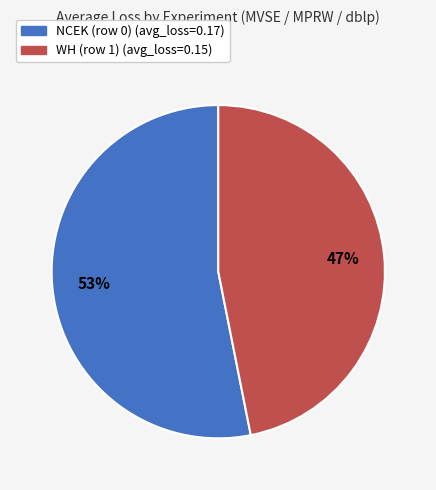

Combined, do WH (row 1) and NCEK (row 0) account for over 50%?

Yes